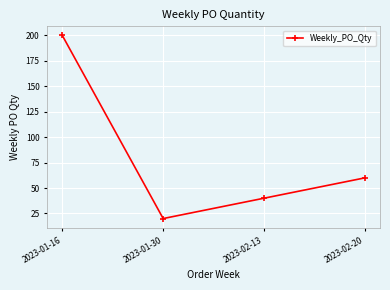

Where is the first local minimum?

2023-01-30